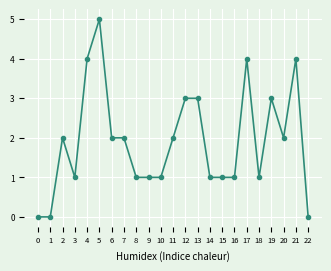

Approximately how many times larger is the value at 16 compared to 8?

1.0